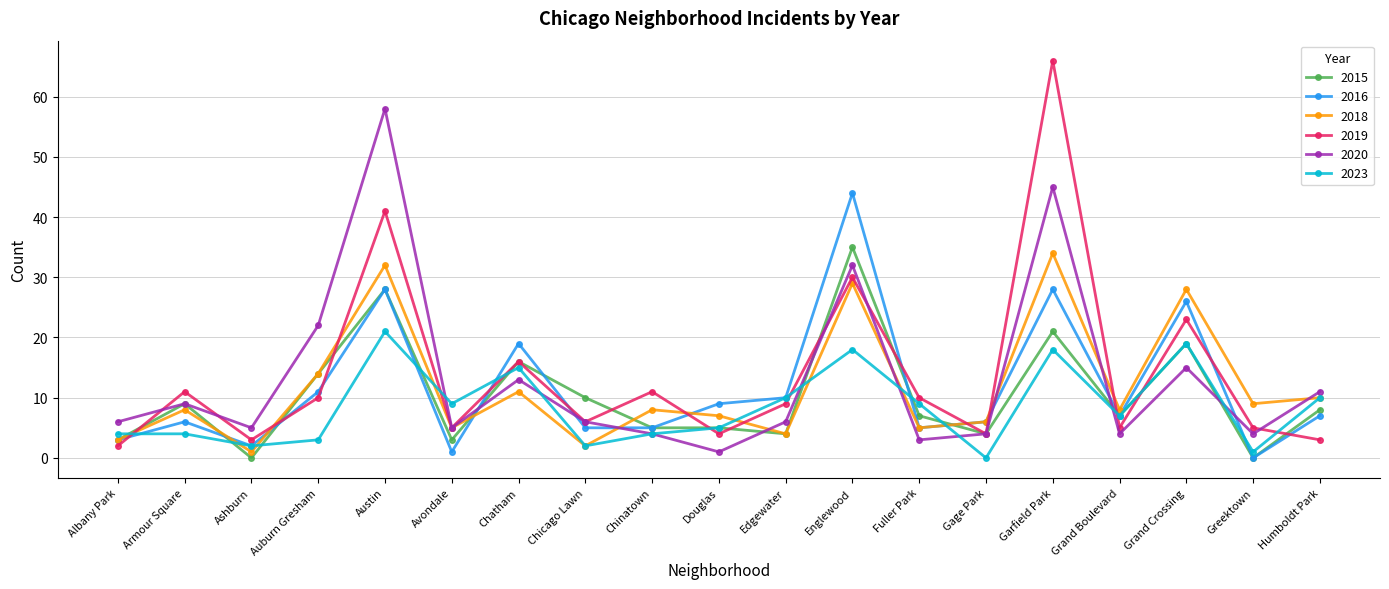

What is the maximum value for 2020?

58